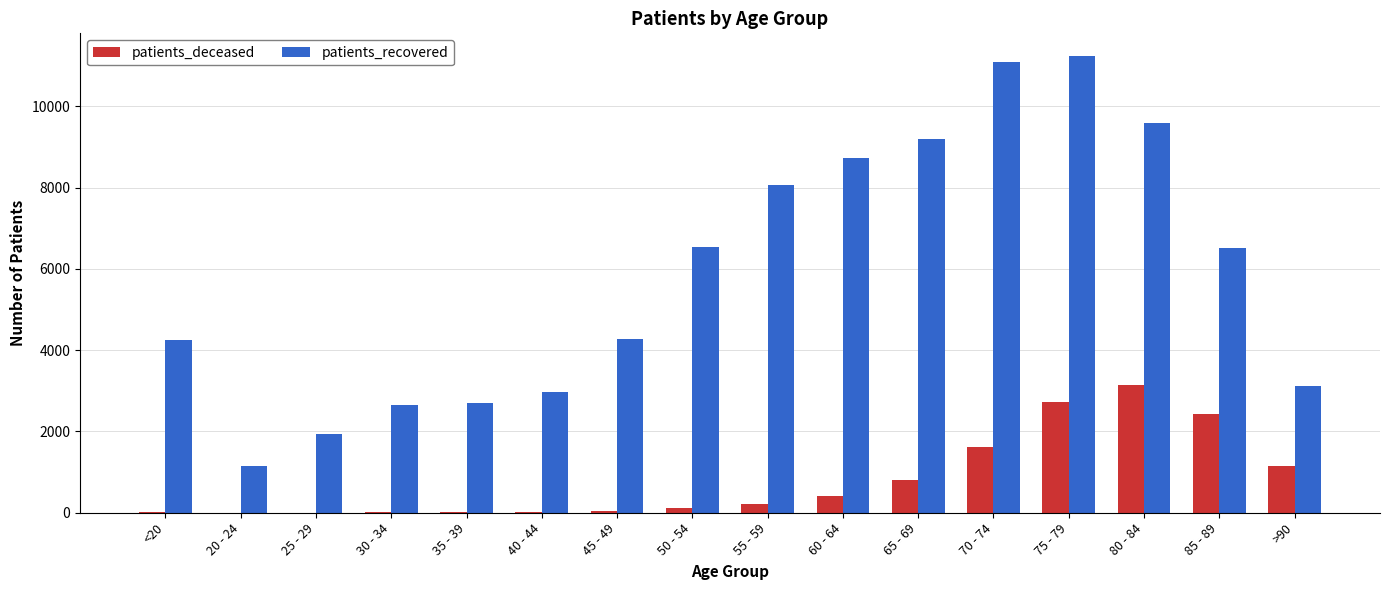

The value of patients_recovered at 85 - 89 is 6522. True or false?

True